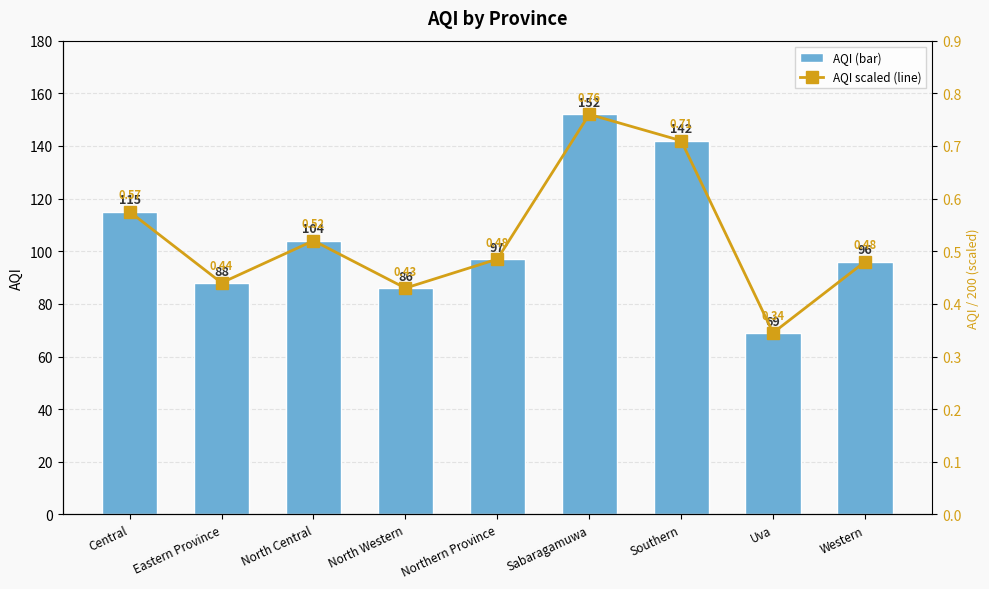

List the series in order of their peak value, highest first.

AQI, AQI scaled